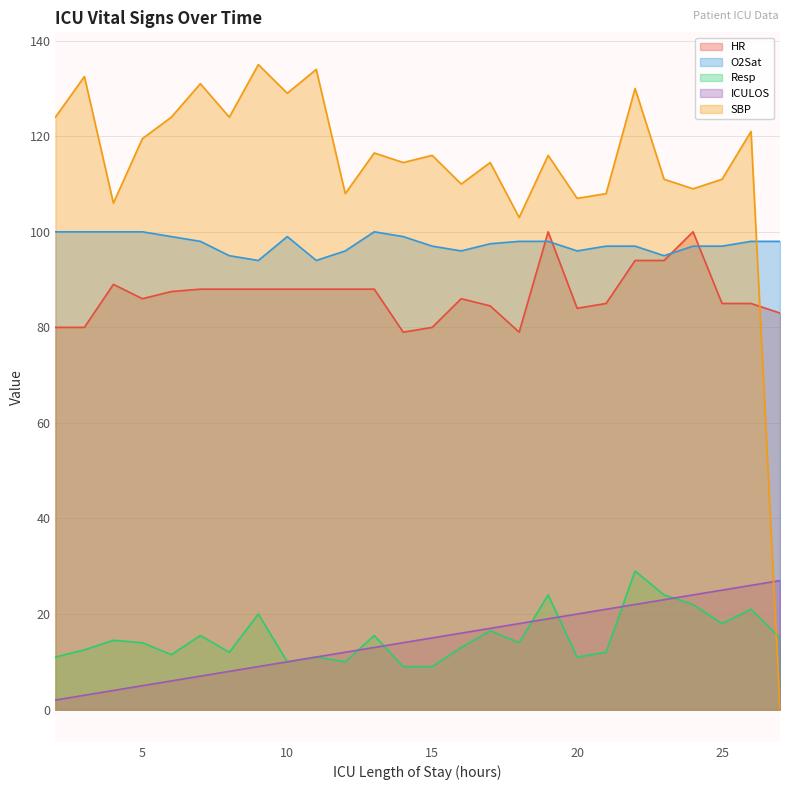

How many categories are shown in the chart?

26